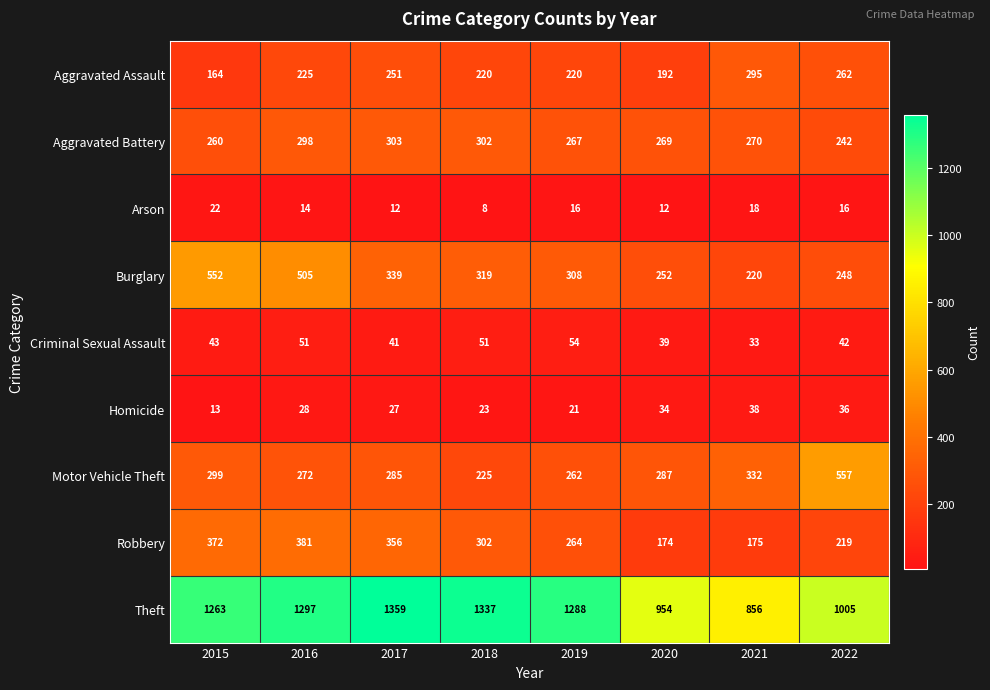

At which category is the sum across all series the highest?

2016